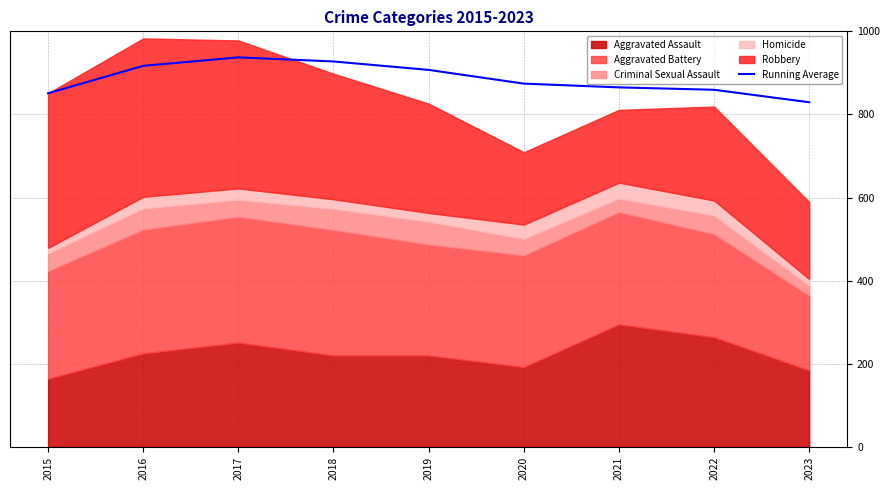

Approximately how many times larger is the value at 2017 compared to 2022?

1.1